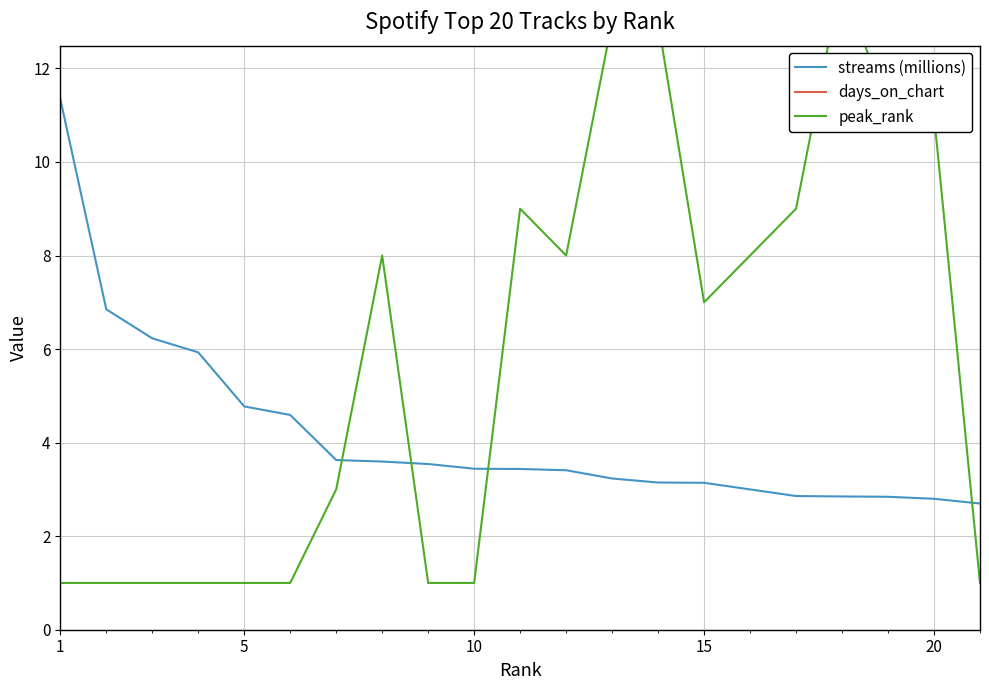

Is it true that streams (millions) equals 1.2 at 10?

False